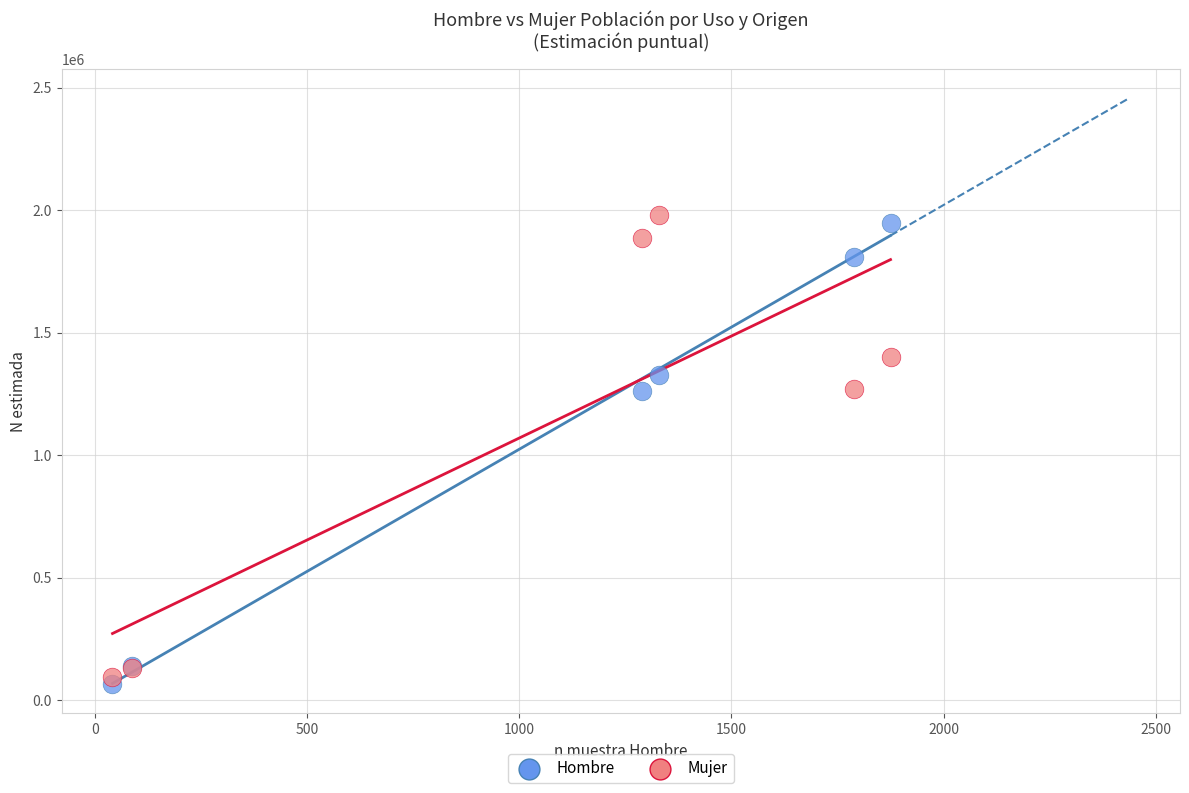

What is the X range (max minus min) for the scatter plot?

1834